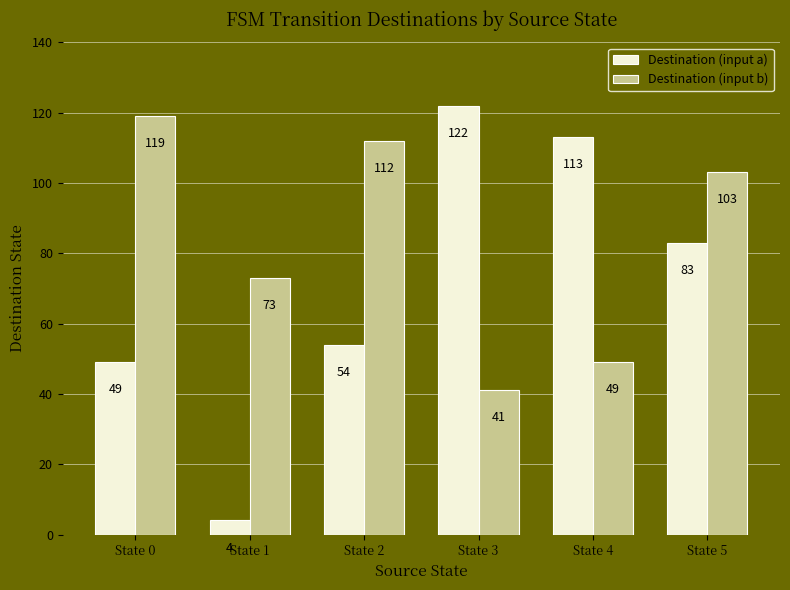

Rank the series at State 0 from lowest to highest value.

Destination (input a), Destination (input b)